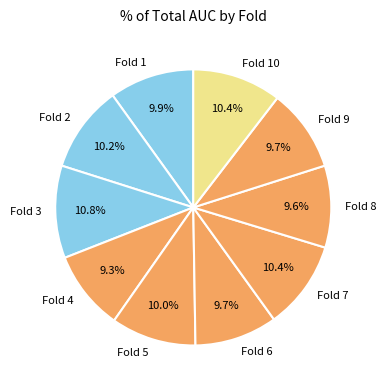

Does Fold 5 represent more than half of the total?

No